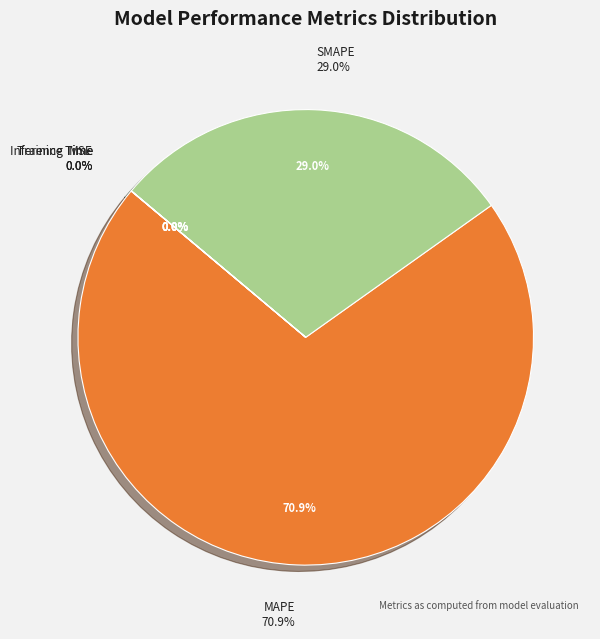

Do SMAPE and Inference Time together represent more than half of the pie?

No